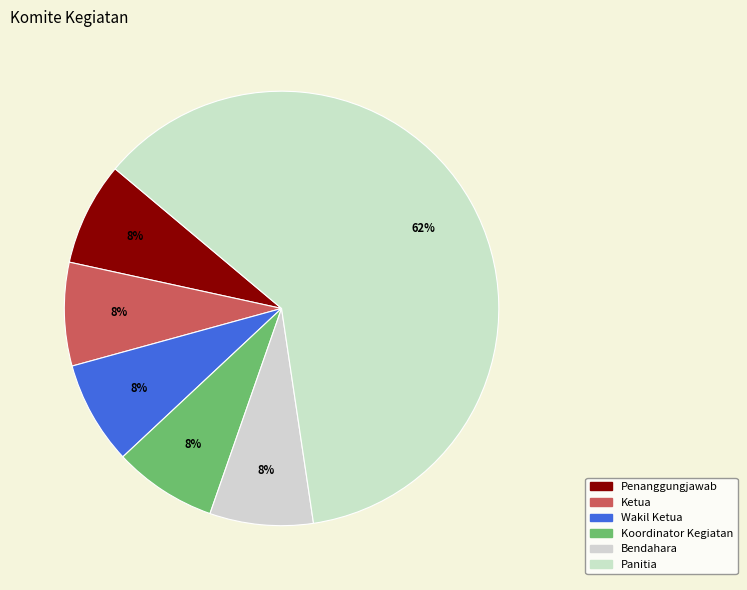

Which category has the biggest portion of the pie?

Panitia